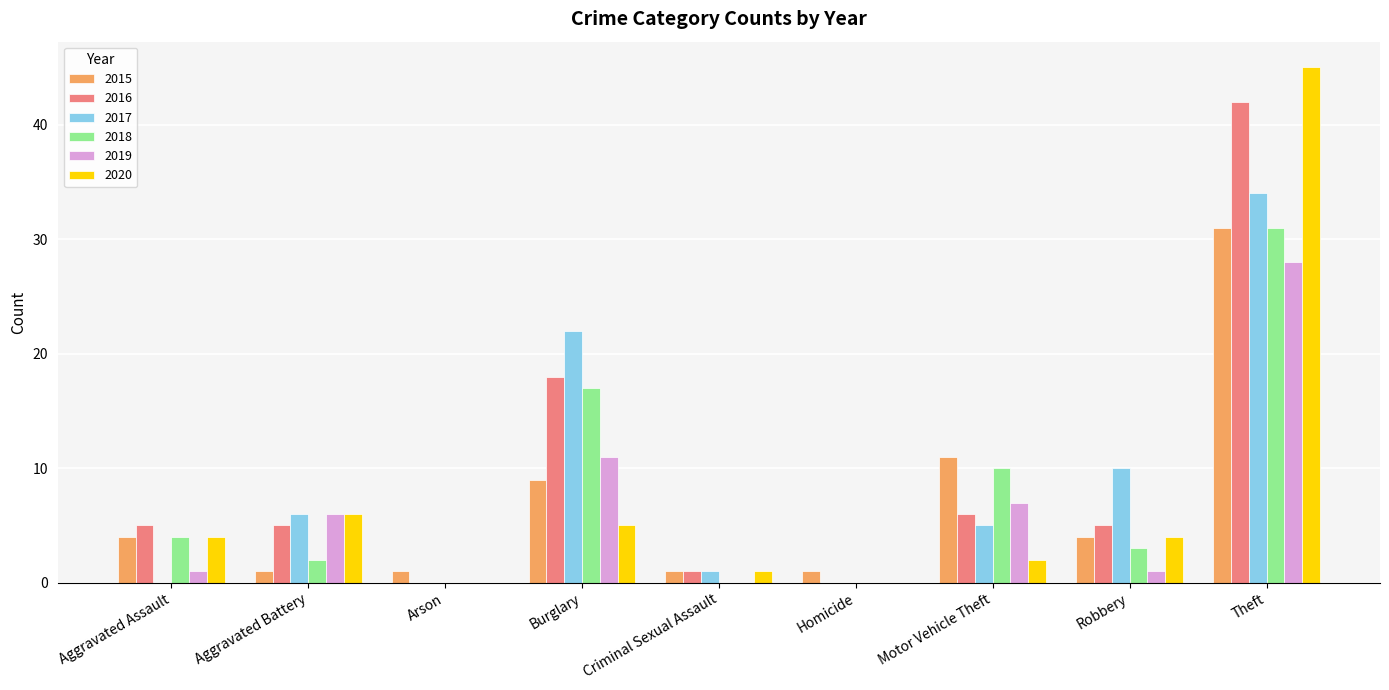

What is the maximum value shown in the chart?

45